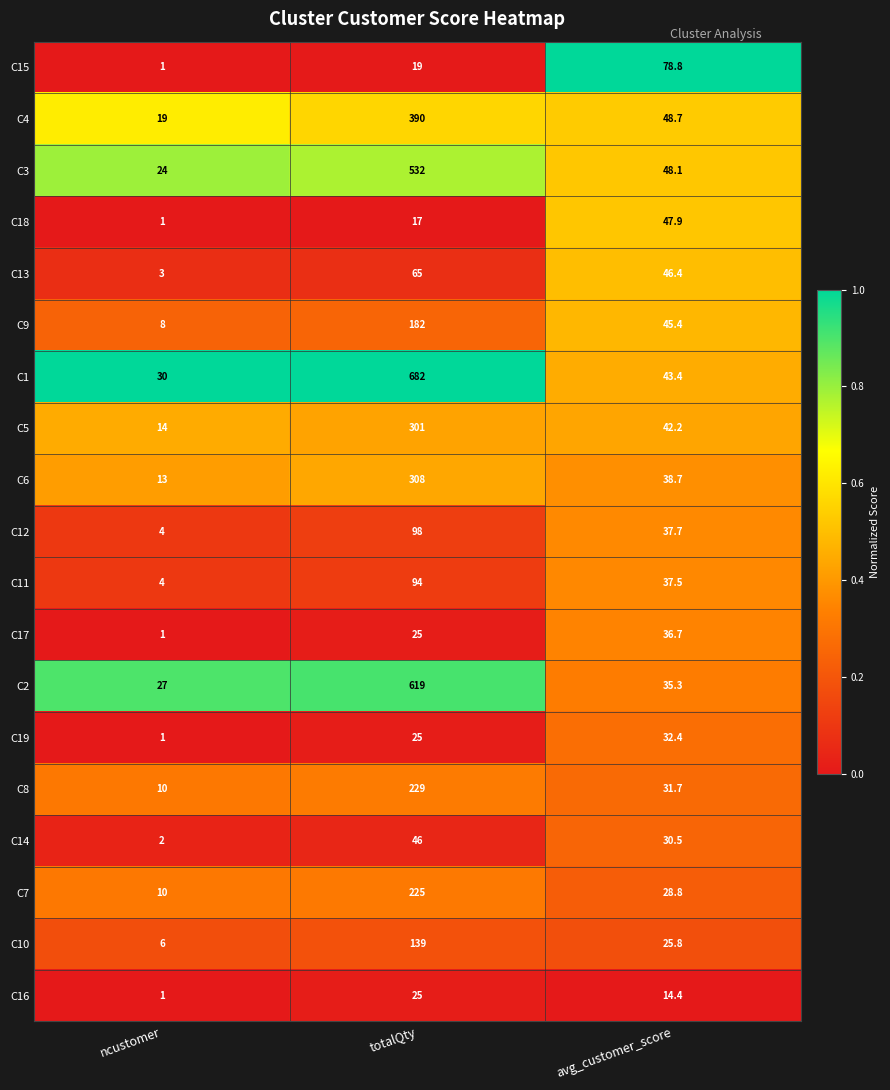

What is the spread (max minus min) of values at avg_customer_score?

64.4